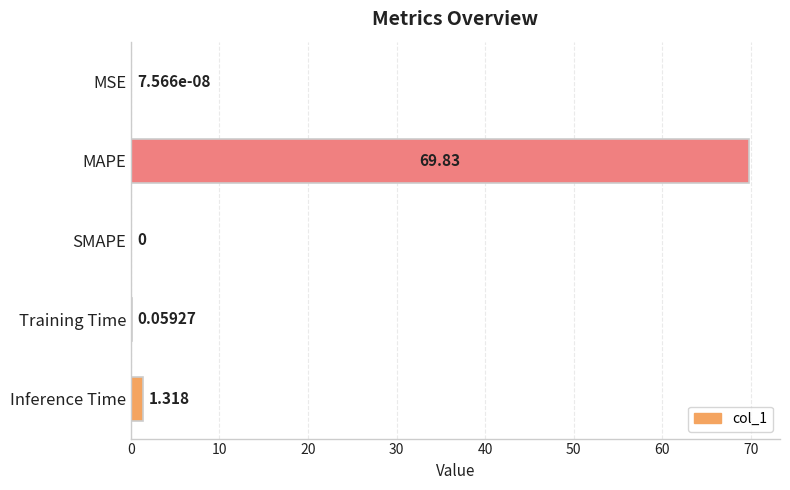

At which label is the value closest to 34?

Inference Time